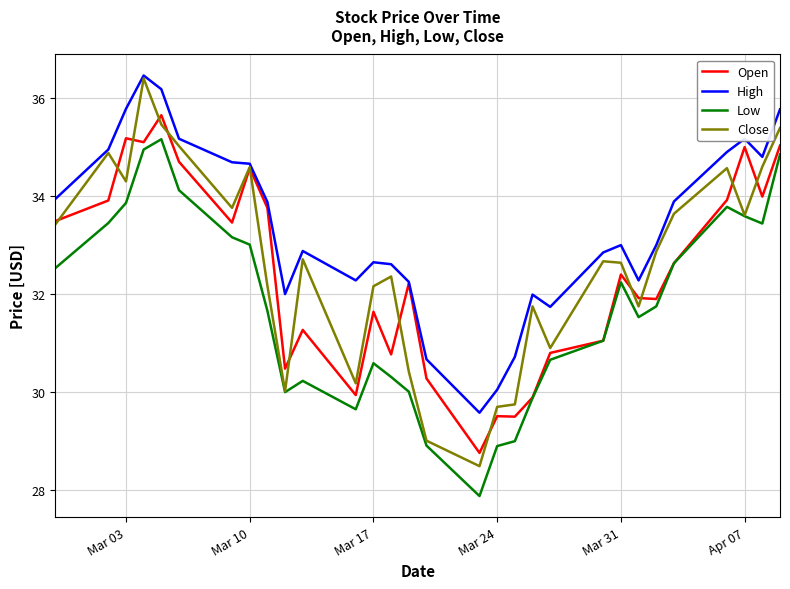

Which series has the widest spread of values?

Close